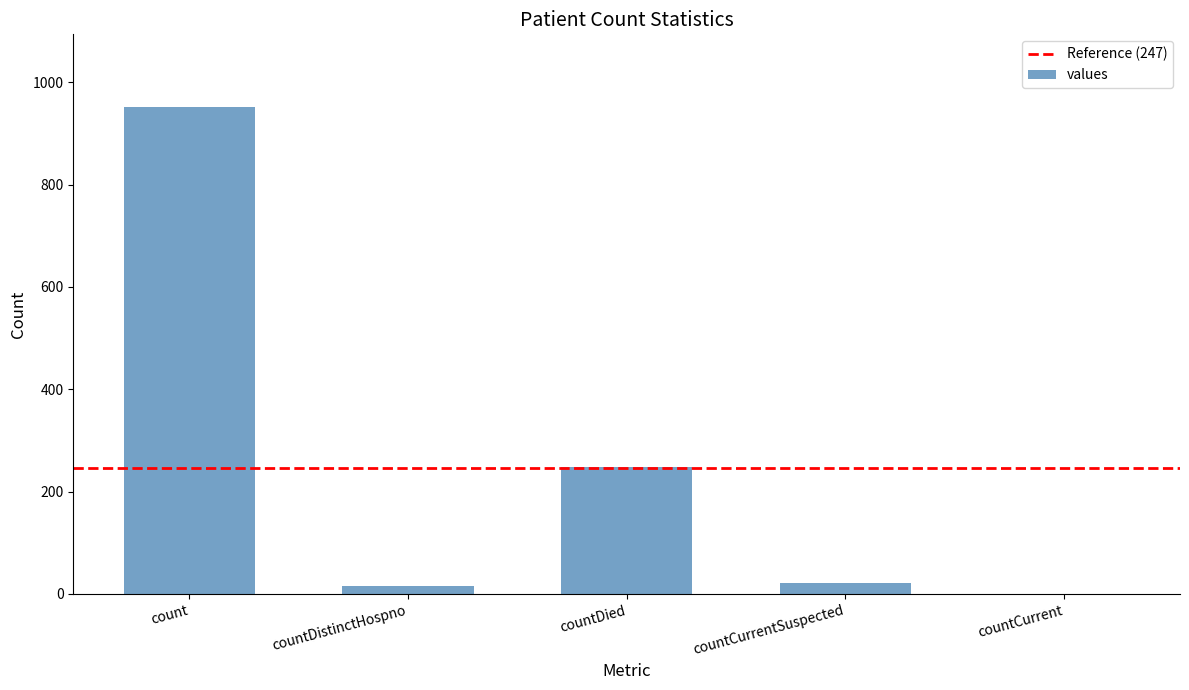

At which label does the data first exceed 21?

count